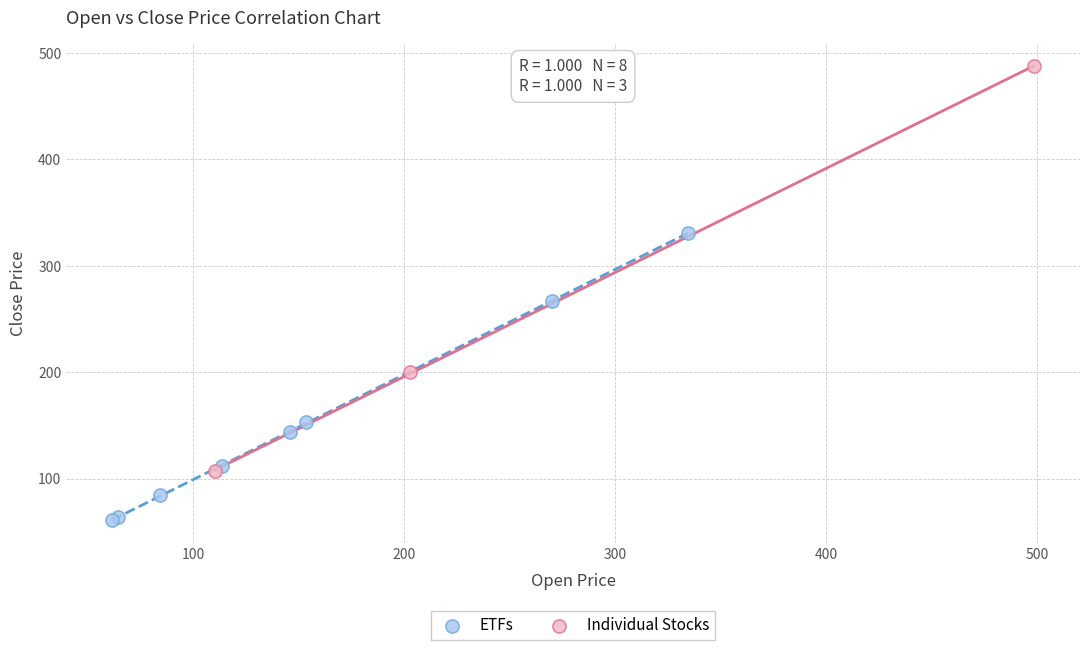

Which series reaches the minimum Y coordinate?

ETFs